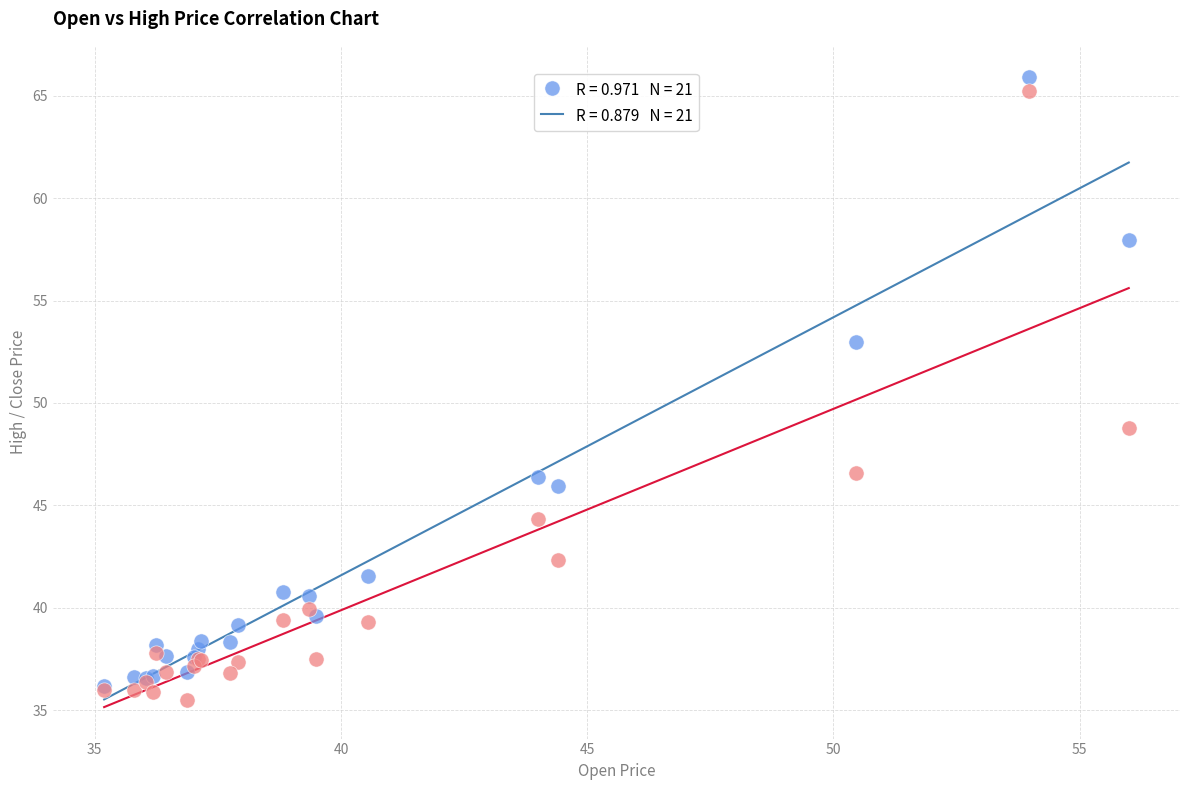

Across all series, what Y value is closest to 50?

48.8